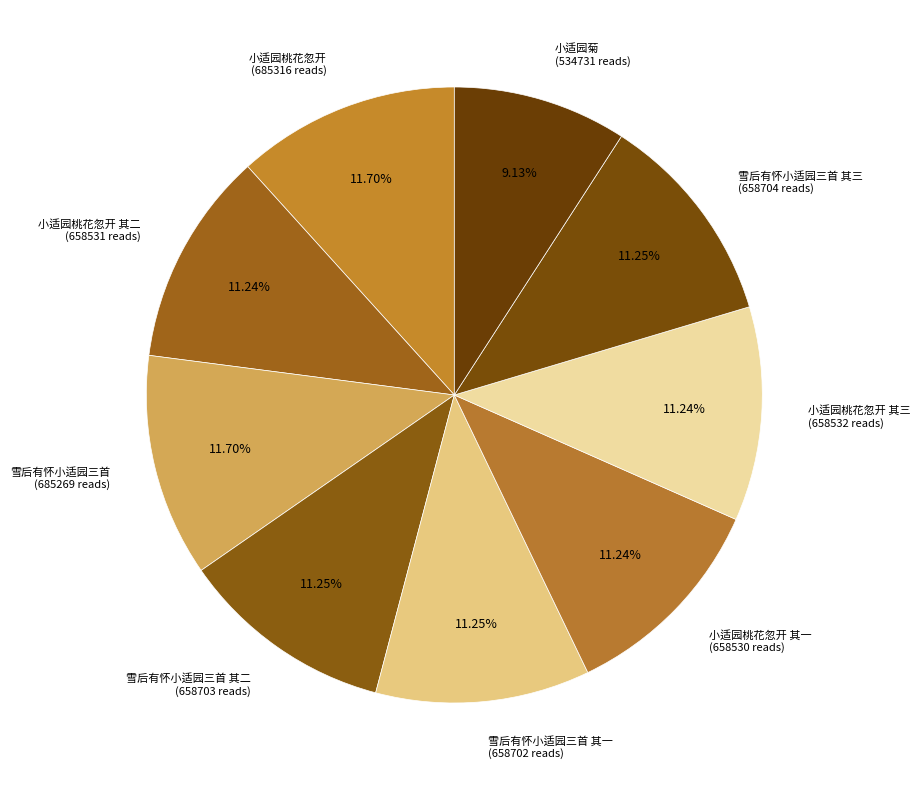

How many slices are in this pie chart?

9